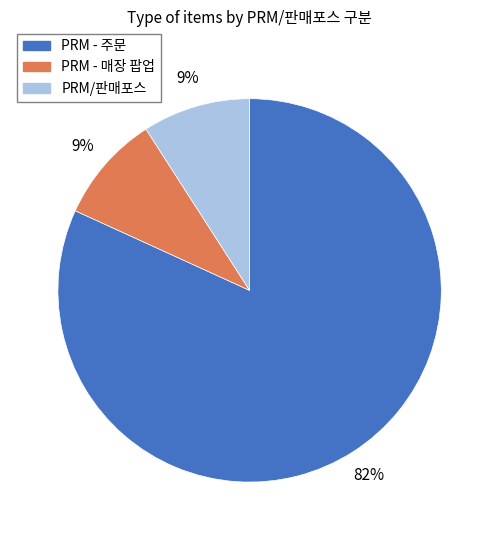

True or false: PRM - 주문 accounts for 89% of the total.

False